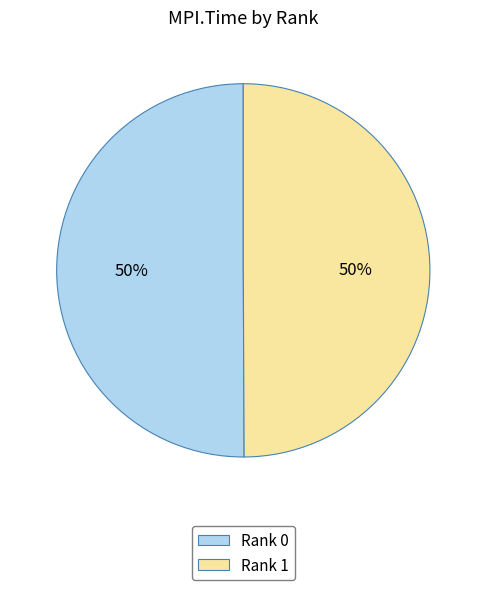

To the nearest percent, what percentage of the pie is Rank 0?

50%